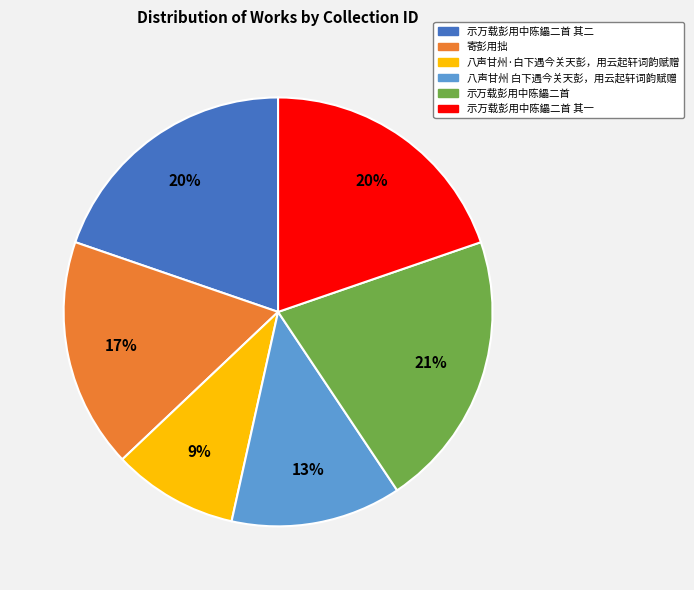

Is there any slice that represents more than half of the pie?

No